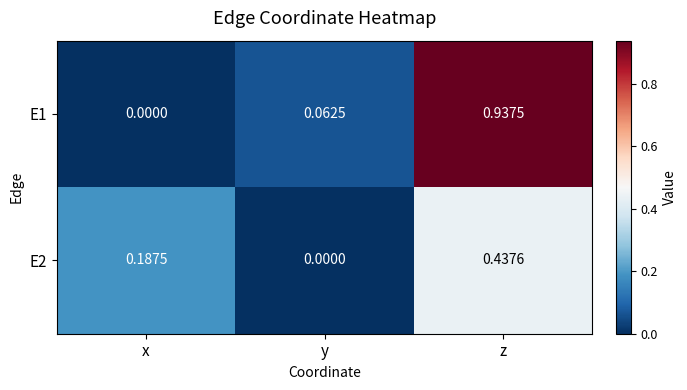

Rank the series at y from lowest to highest value.

E2, E1